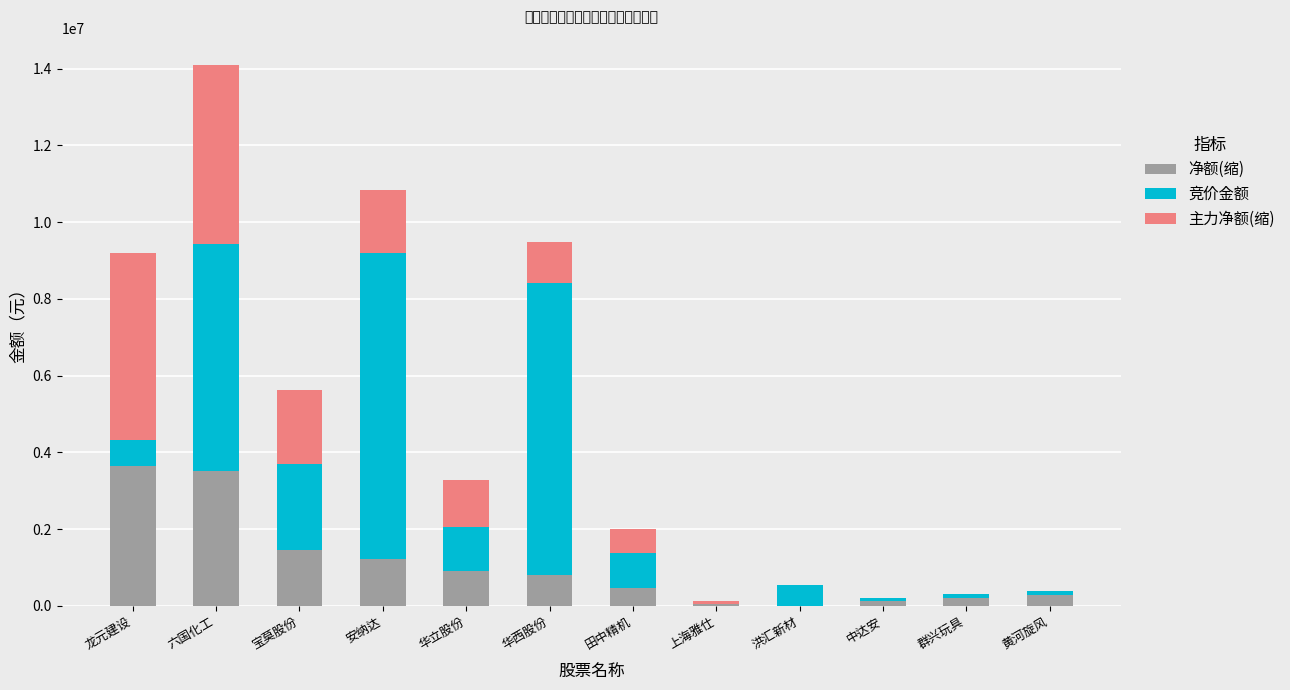

What is the total value across all series at 安纳达?

10827349.5